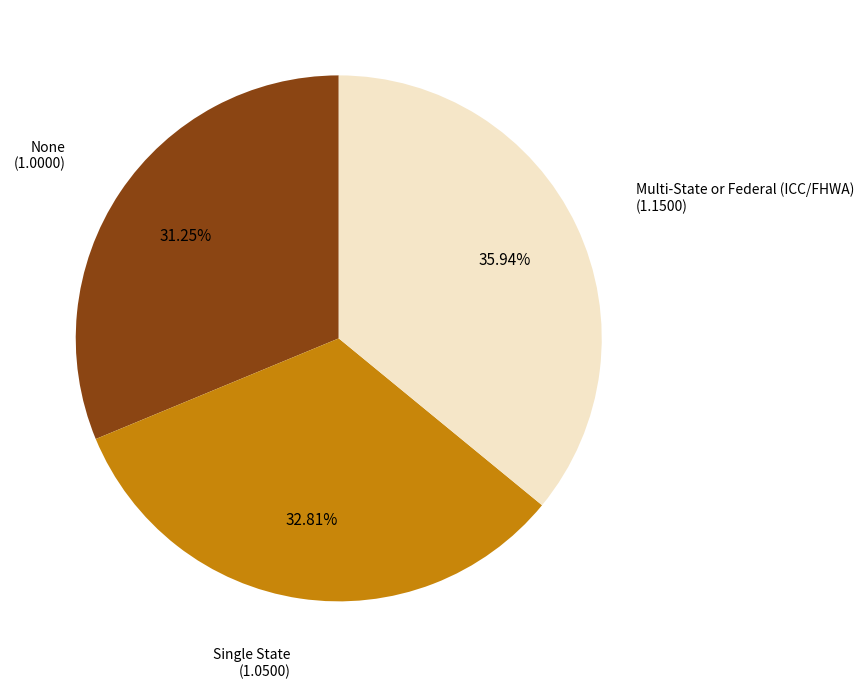

What percentage is the None slice, to the nearest percent?

31%